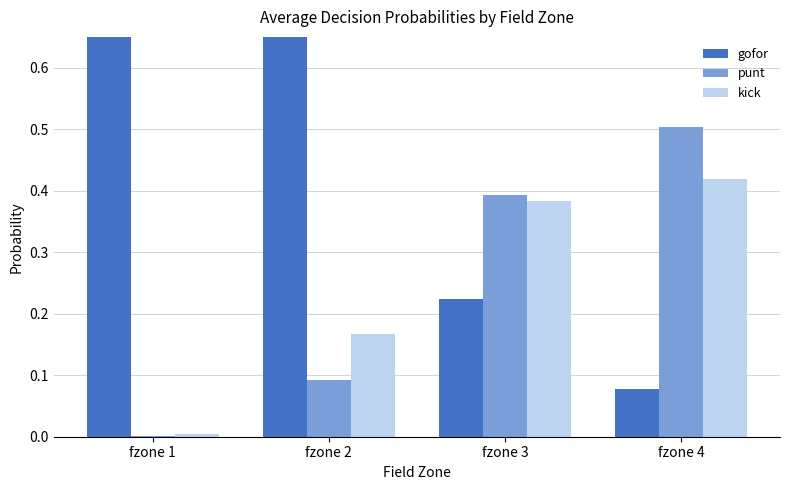

Which series has the largest total across all categories?

gofor